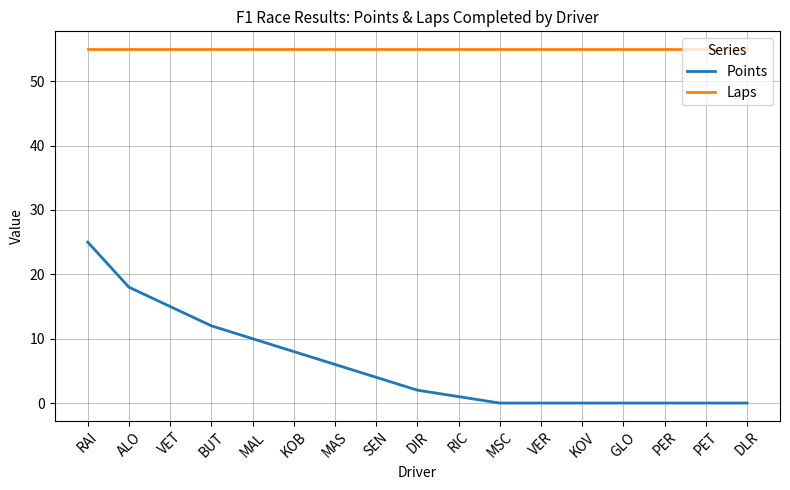

What is the sum of the Laps values at GLO and DLR?

110